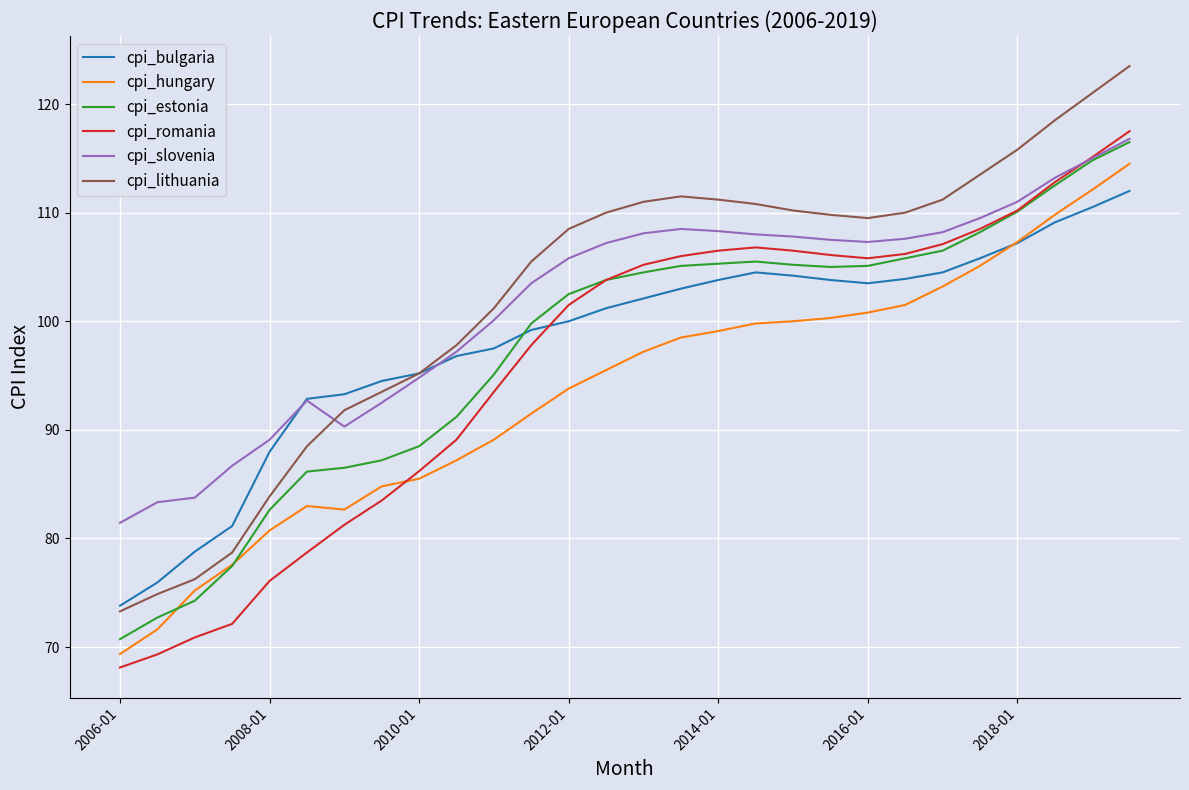

What is the minimum value shown in the chart?

68.1